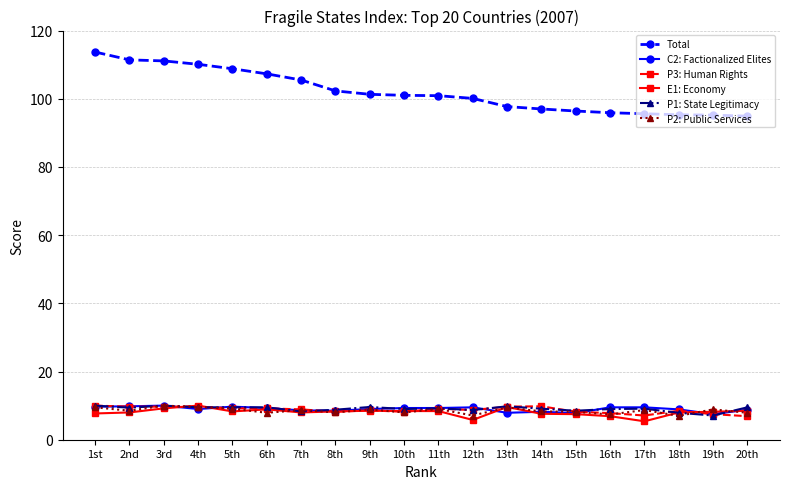

What is the label of the 3rd point from the left?

3rd